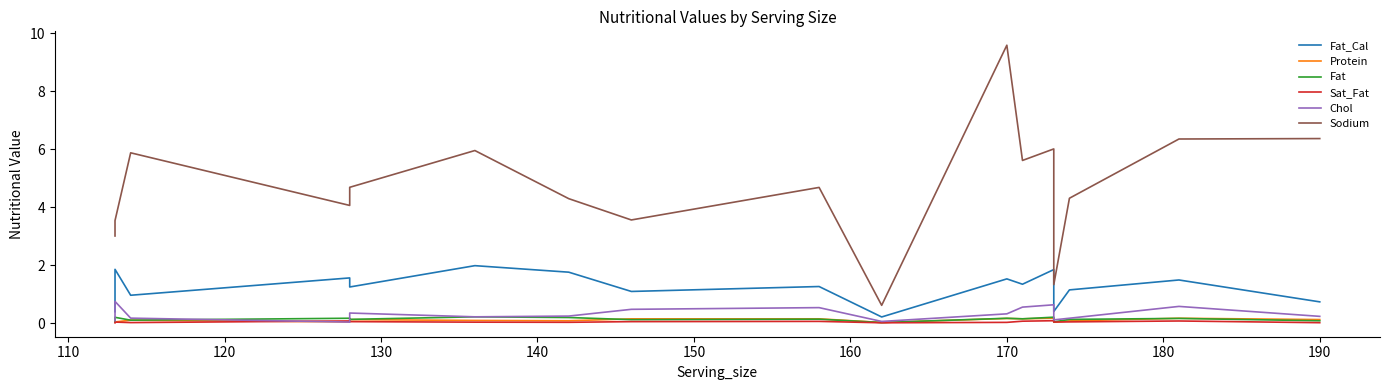

What is the difference between the maximum and second lowest values in the Fat series?

0.2